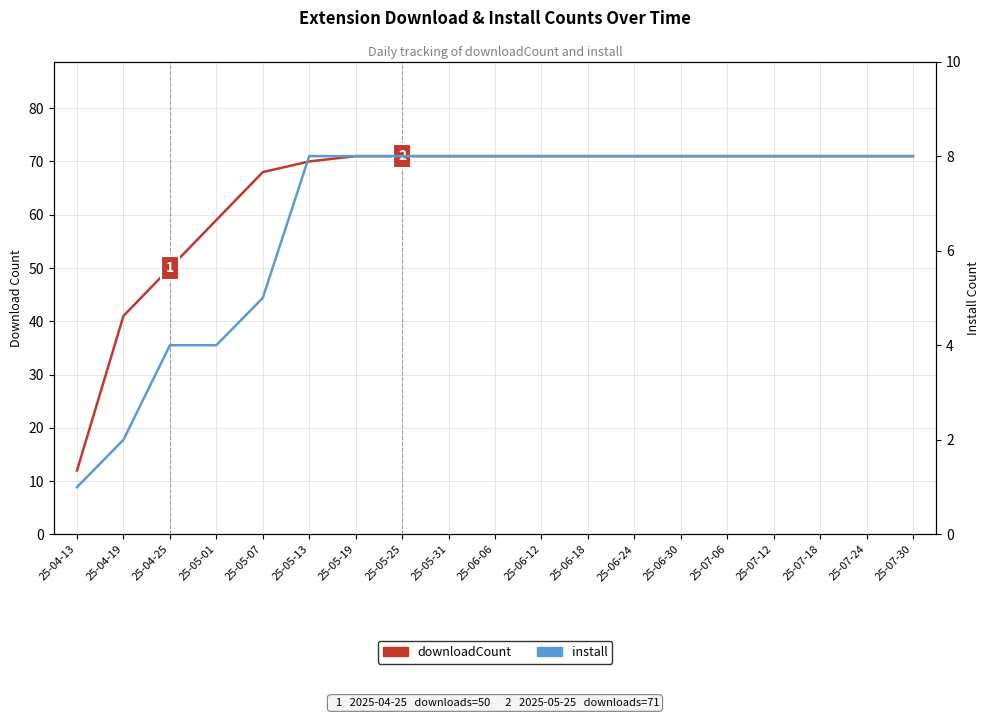

True or false: install and downloadCount cross at least once.

False